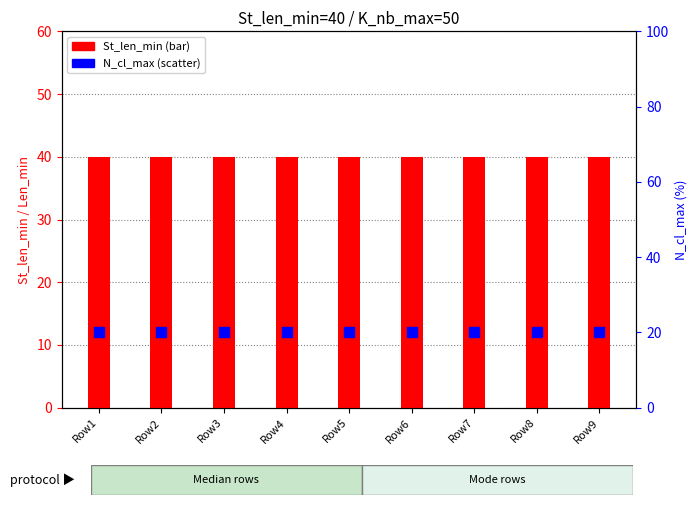

Which series contains the highest Y value?

St_len_min